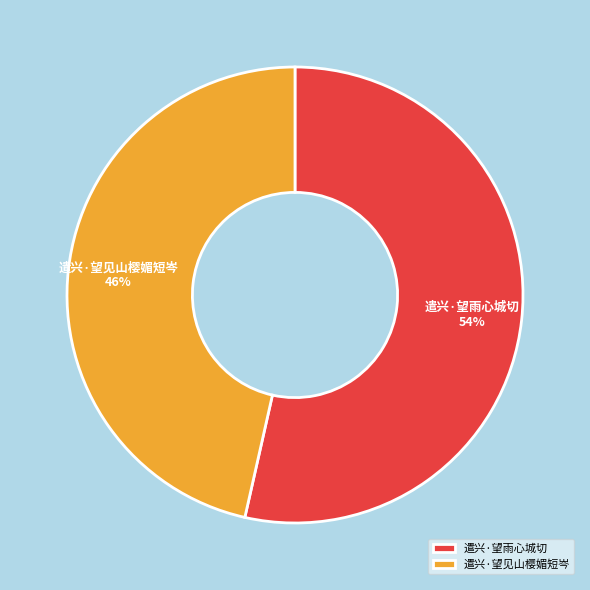

Is it true that 遣兴·望雨心城切 is 40% of the pie?

False